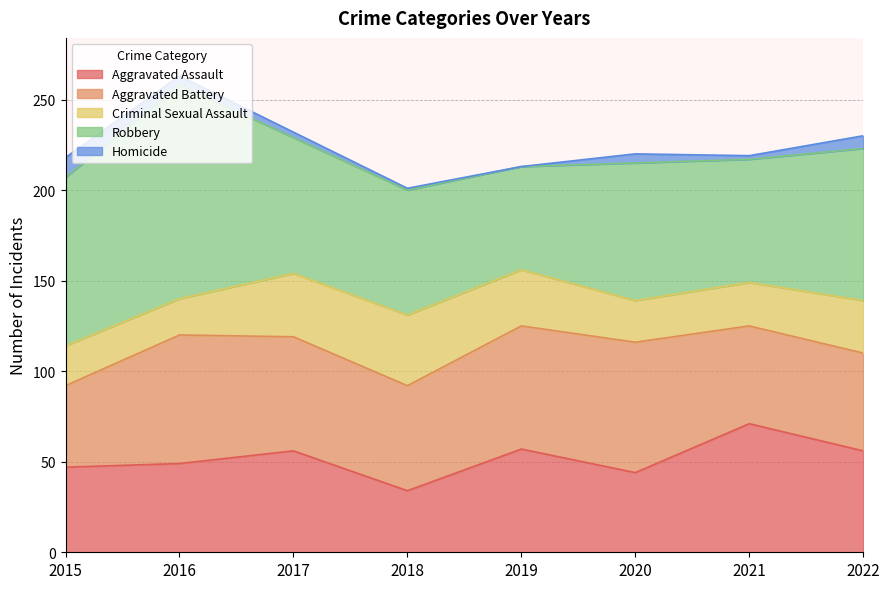

Which series has the largest range (max minus min)?

Robbery